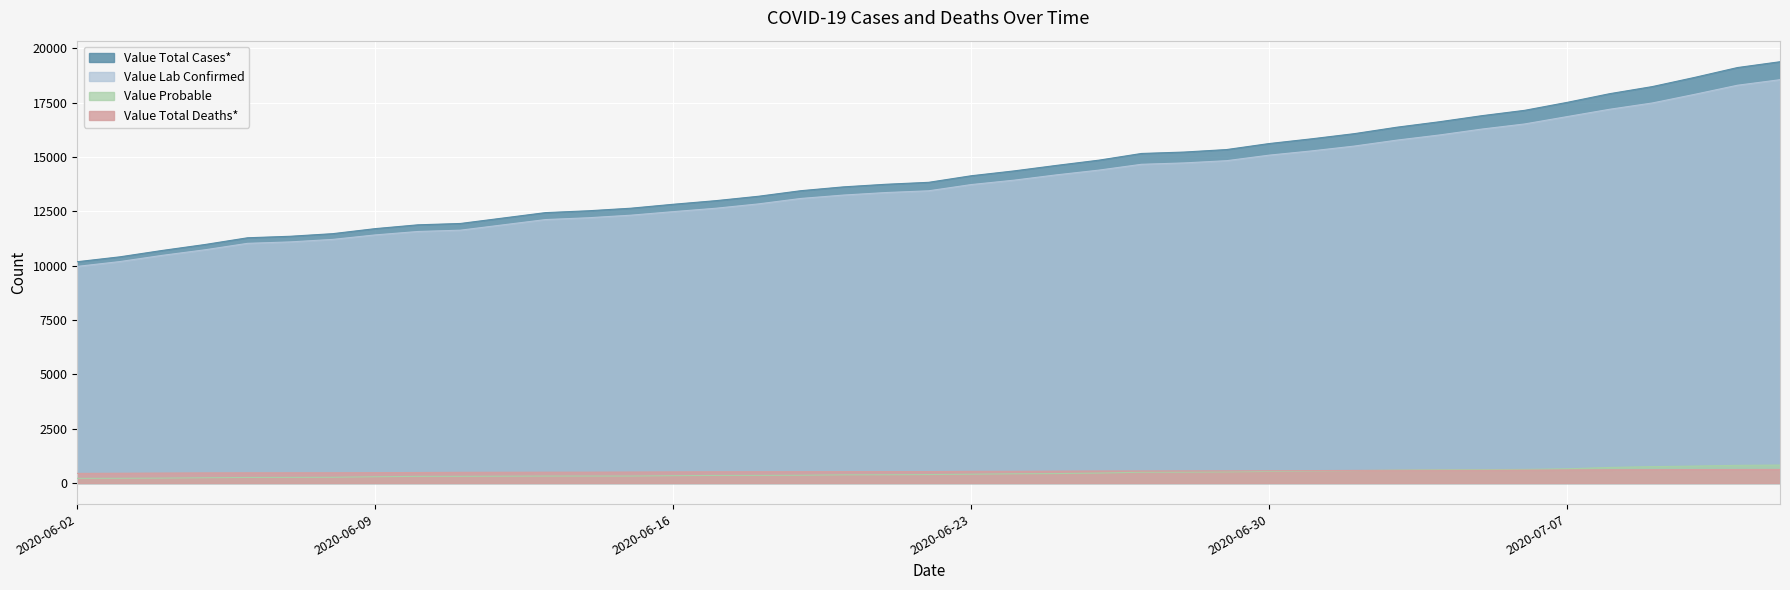

How many values in the Value Lab Confirmed series are below 13736?

20